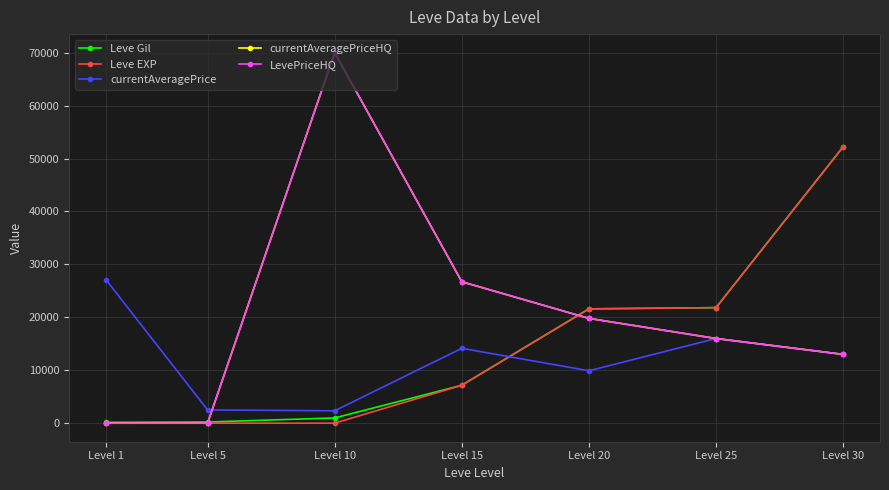

Reading left to right, transcribe all the data shown in this chart.

Leve Gil: 160	220	990	7170	21600	21830	52220
Leve EXP: 1	5	9	7170	21600	21830	52220
currentAveragePrice: 27128	2507	2342	14149	9900	16000	13000
currentAveragePriceHQ: 0	0	70009	26725	19800	16000	13000
LevePriceHQ: 0	0	70009	26725	19800	16000	13000